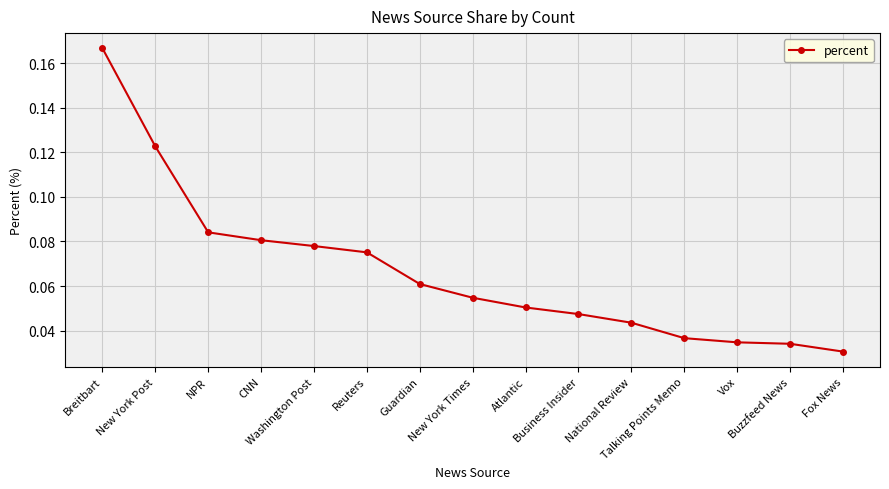

Between Washington Post and Vox, which is larger?

Washington Post